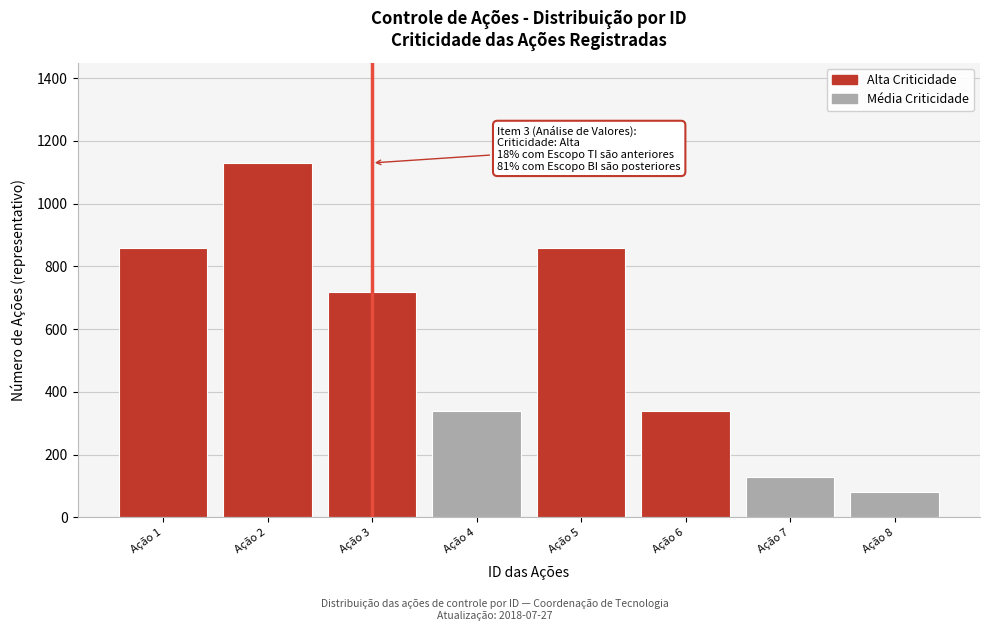

Reading left to right, extract all data points from this chart.

860	1130	720	340	860	340	130	80